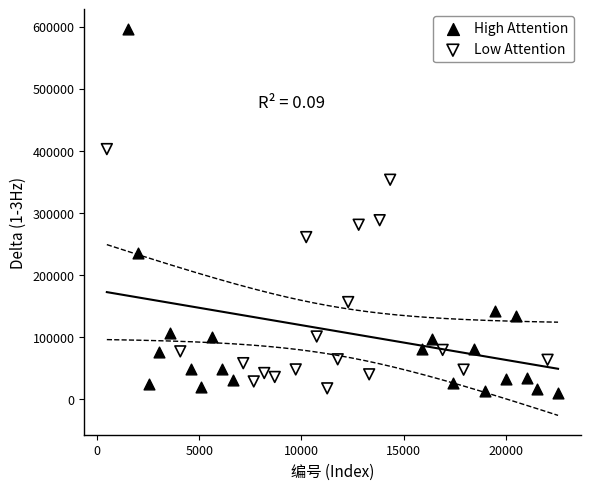

What are all the series names shown in the legend?

High Attention, Low Attention